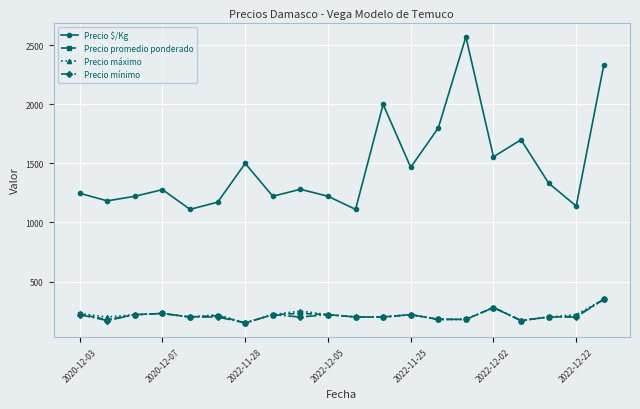

True or false: Precio $/Kg and Precio mínimo intersect in this chart.

False